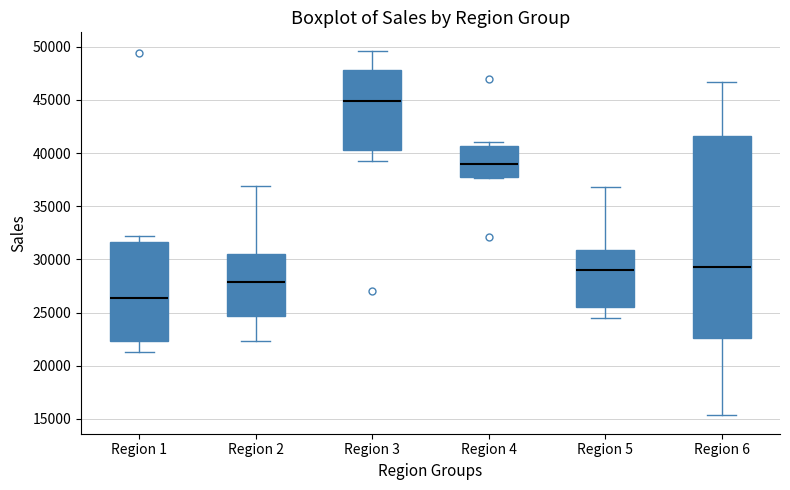

Where is the upper edge of the box for Region 4 on the y-axis? The values are not printed on the chart, so give them approximately, as read against the axis.

40500